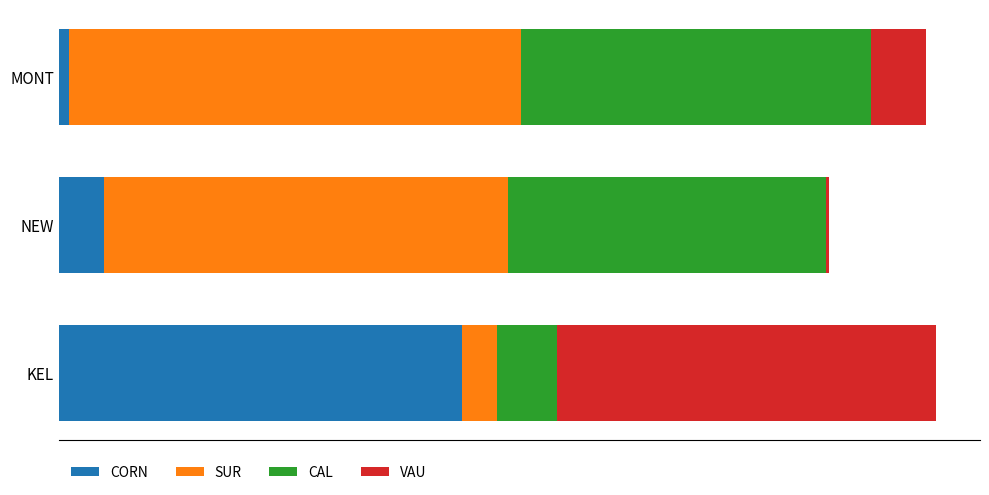

What are all the series names shown in the legend?

CORN, SUR, CAL, VAU